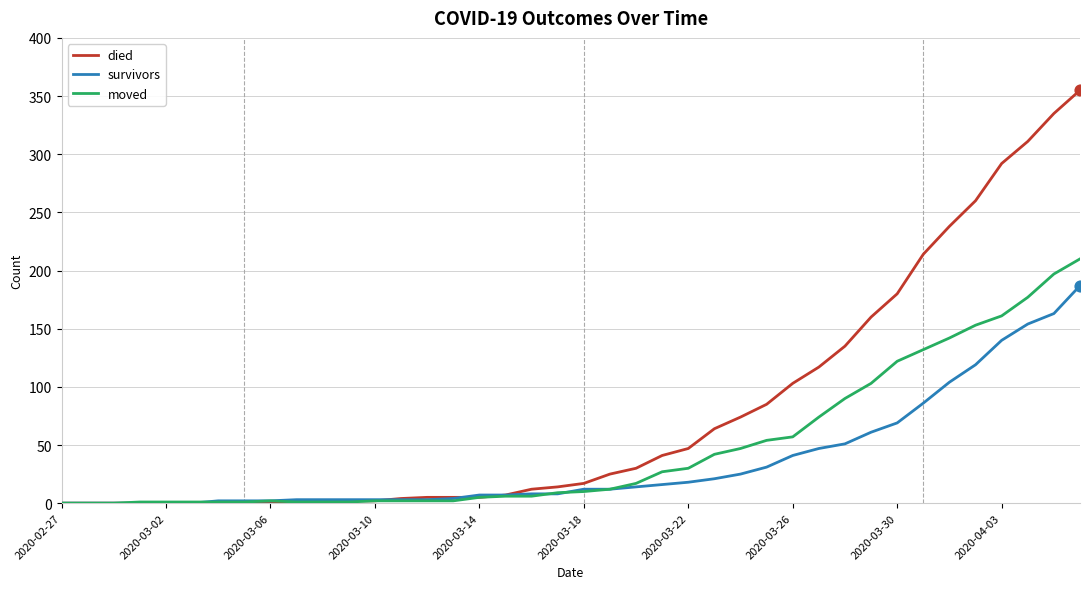

What are all the series names shown in the legend?

died, survivors, moved